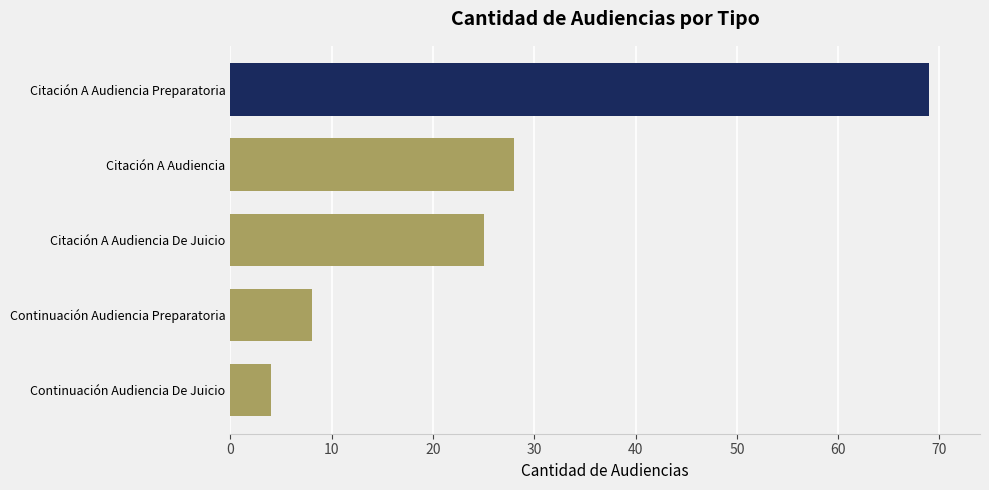

Rank the categories by value from lowest to highest.

Continuación Audiencia De Juicio, Continuación Audiencia Preparatoria, Citación A Audiencia De Juicio, Citación A Audiencia, Citación A Audiencia Preparatoria